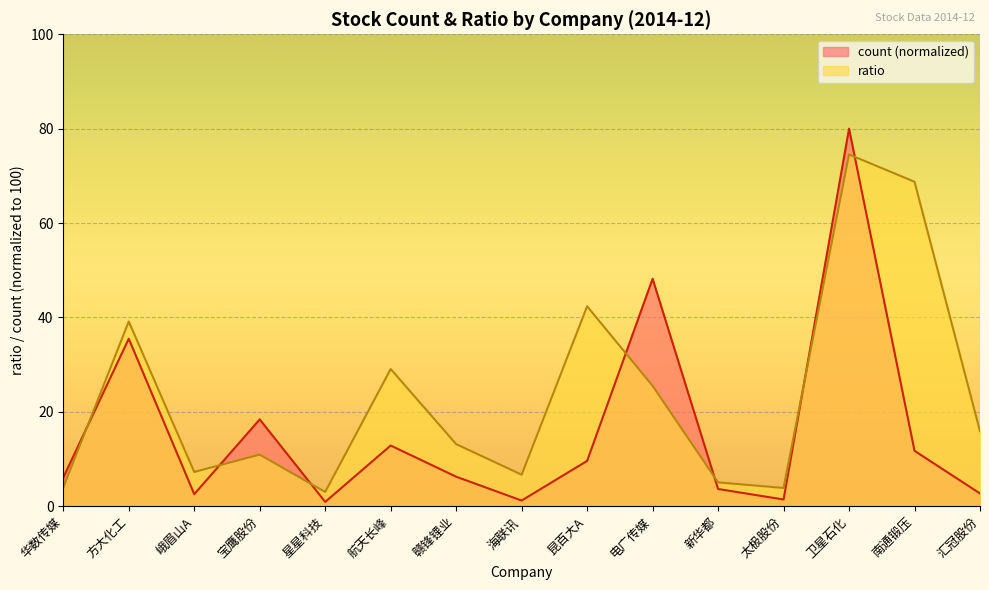

How many lines are shown in the chart?

2